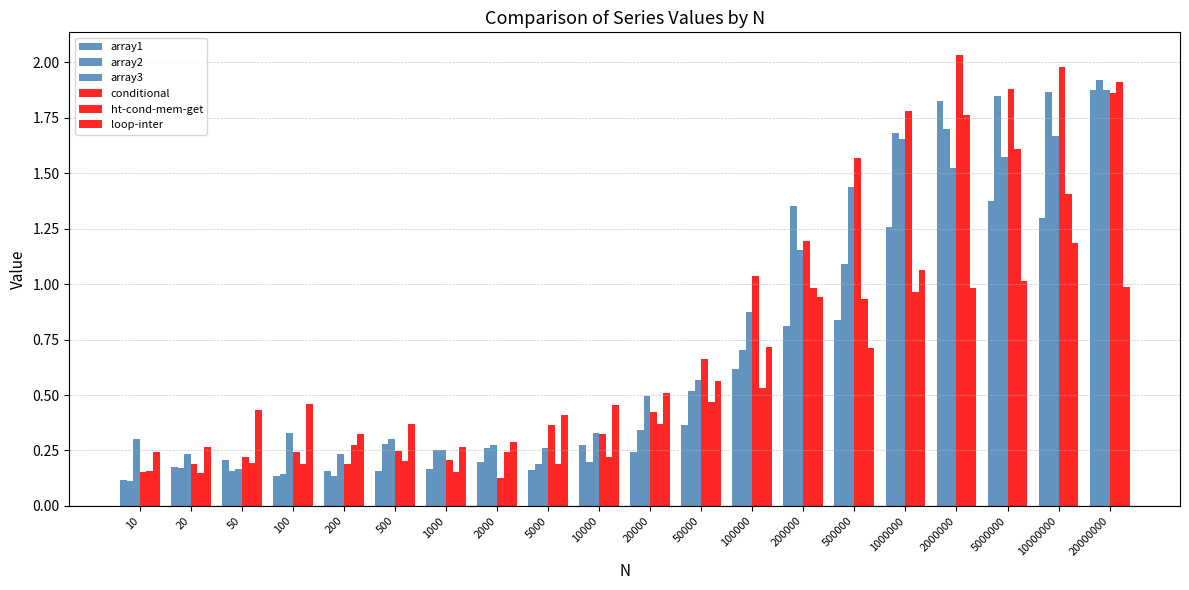

Which category has the lowest value in the array2 series?

10